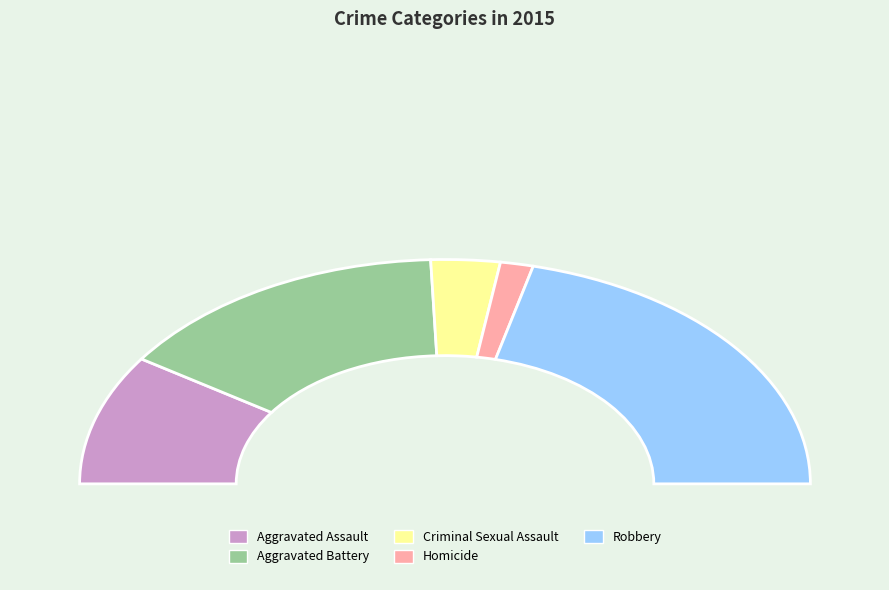

How many slices are in this pie chart?

5